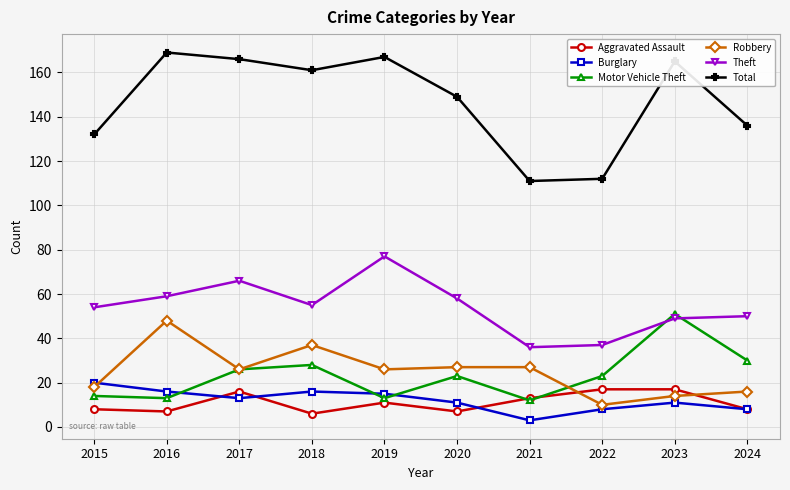

True or false: Burglary and Total intersect in this chart.

False